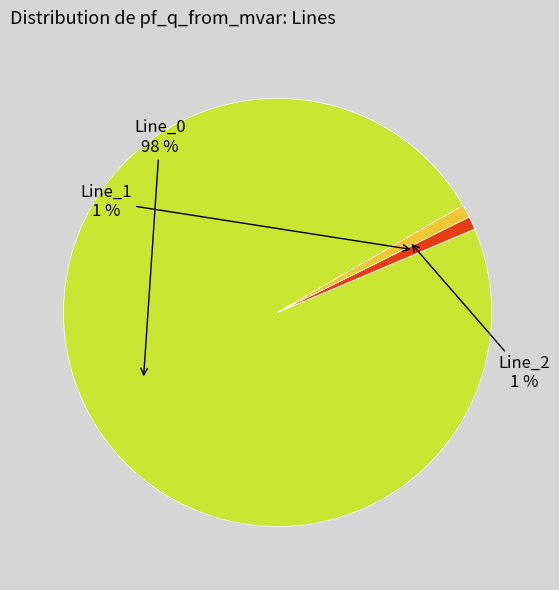

Is there any slice that represents more than half of the pie?

Yes